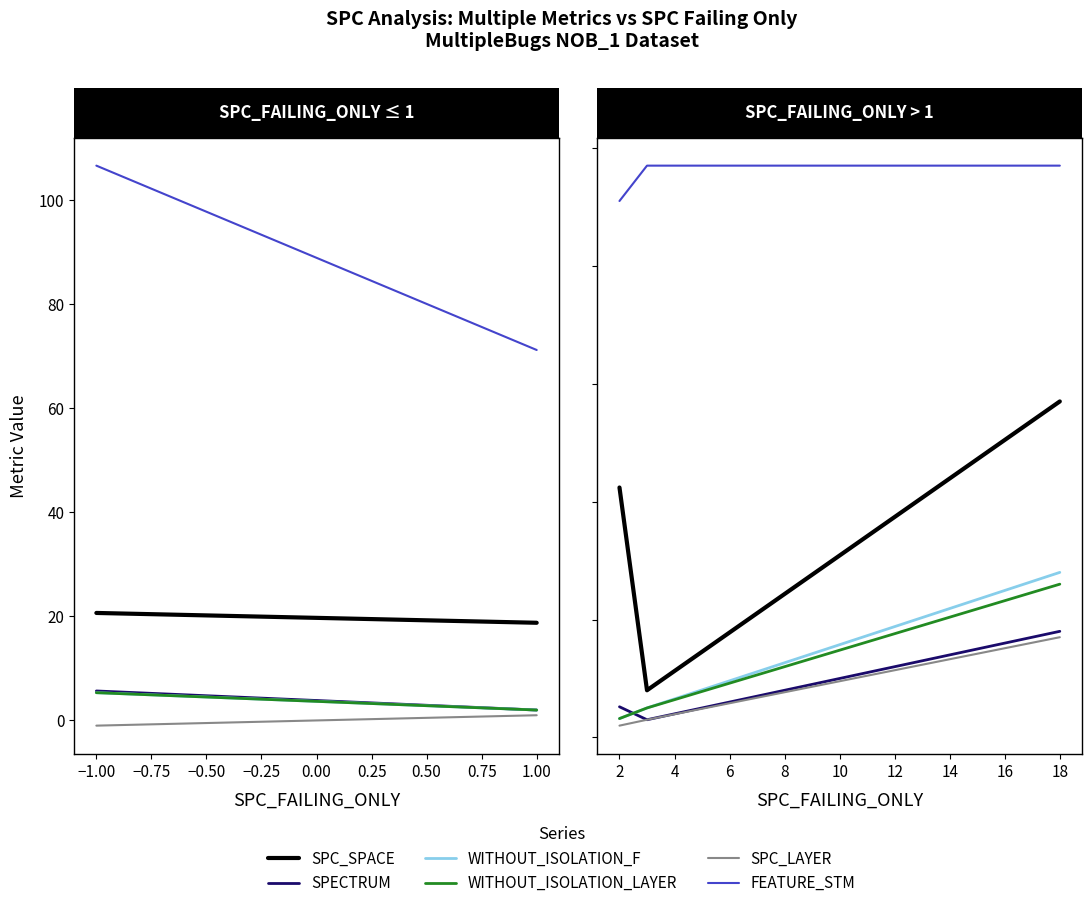

What are all the series names shown in the legend?

SPC_SPACE, SPECTRUM, WITHOUT_ISOLATION_F, WITHOUT_ISOLATION_LAYER, SPC_LAYER, FEATURE_STM